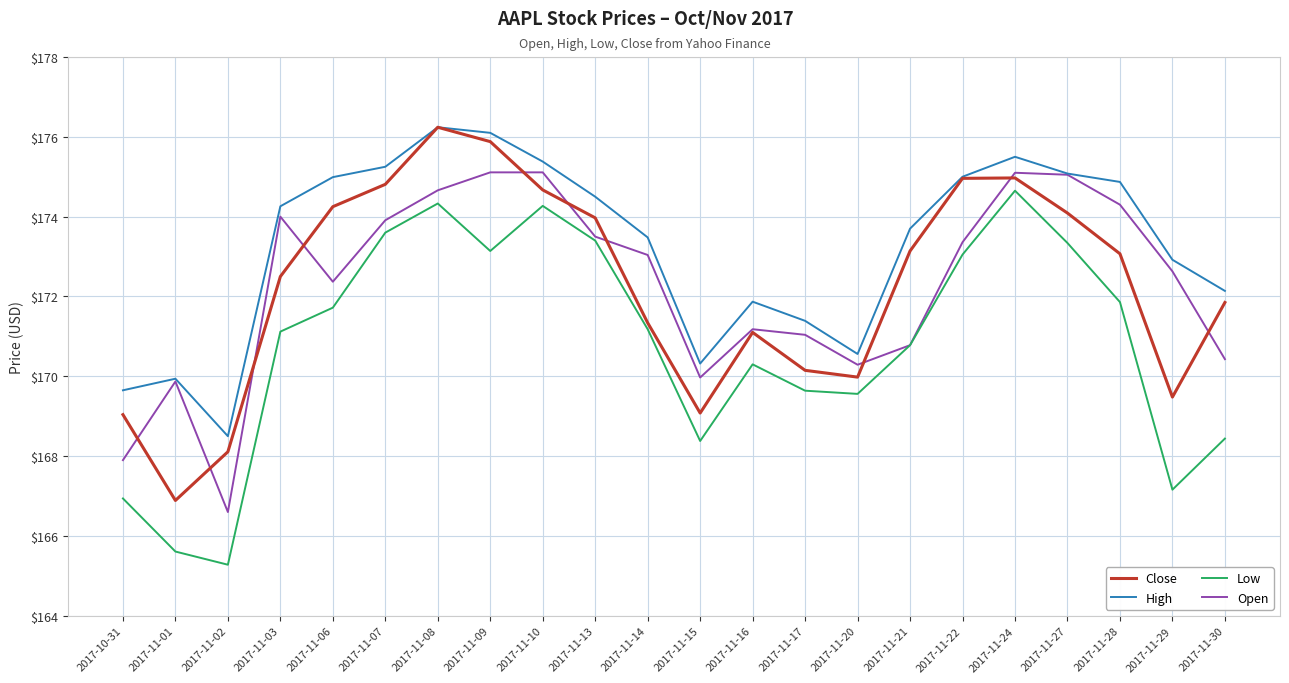

At 2017-11-28, list the series in order from smallest to largest.

Low, Close, Open, High